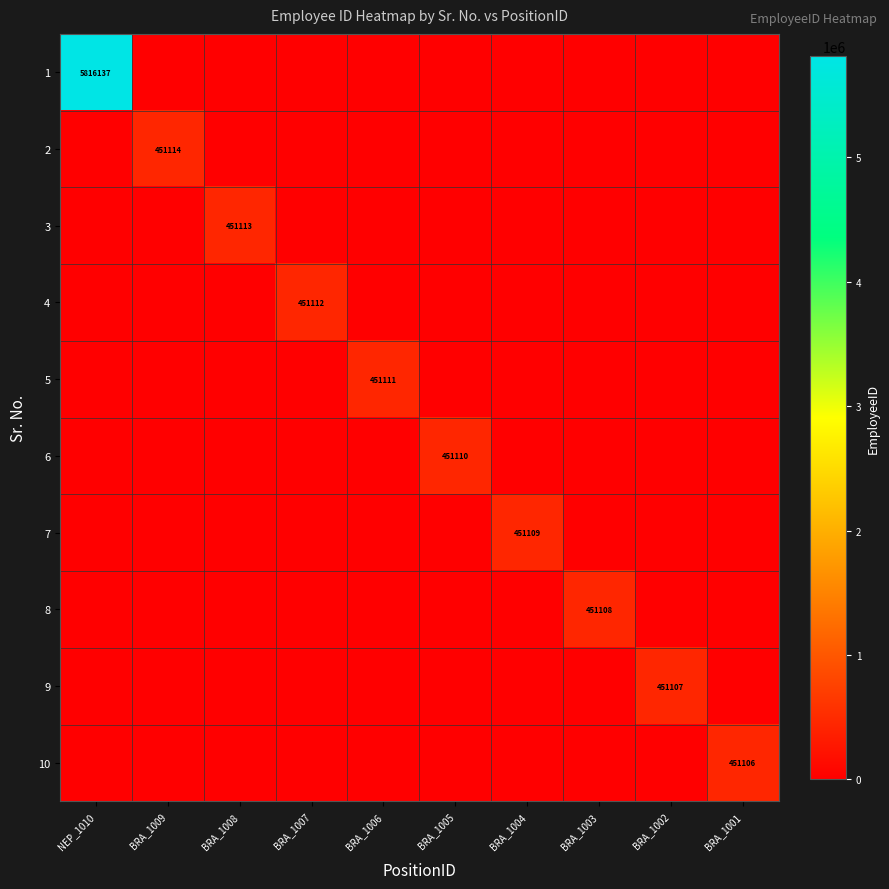

The 1 series shows 3853621 at NEP_1010. True or false?

False